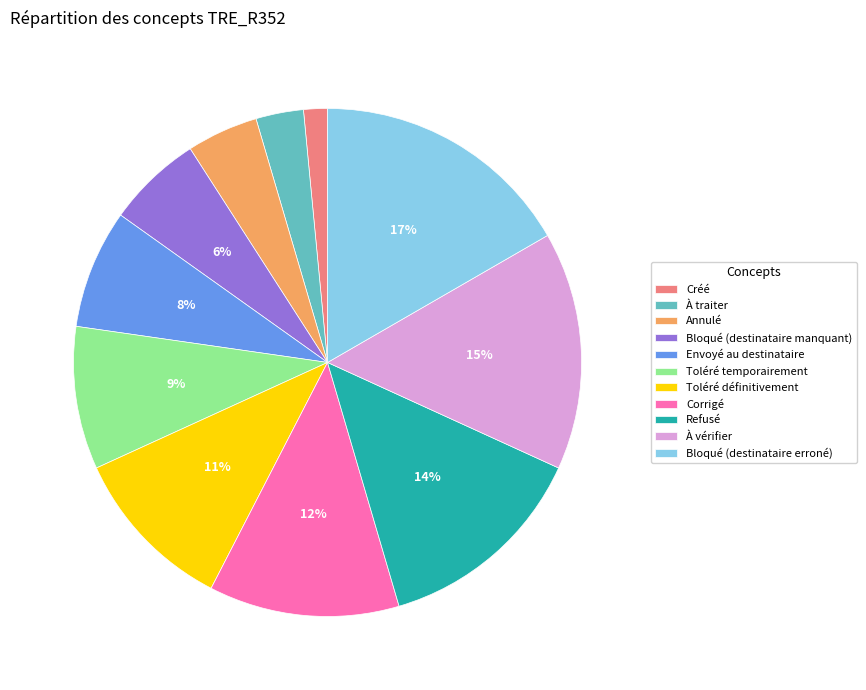

What percentage is the Bloqué (destinataire erroné) slice, to the nearest percent?

17%